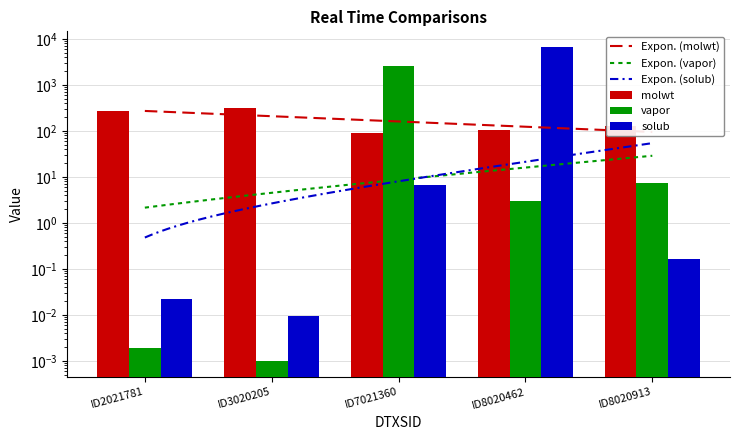

What is the value of the molwt bar at the 2nd from the left?

312.4